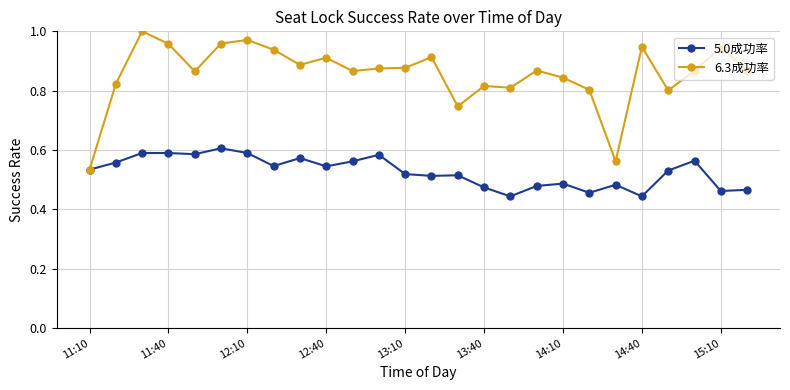

Rank the series by their average value, from lowest to highest.

5.0成功率, 6.3成功率